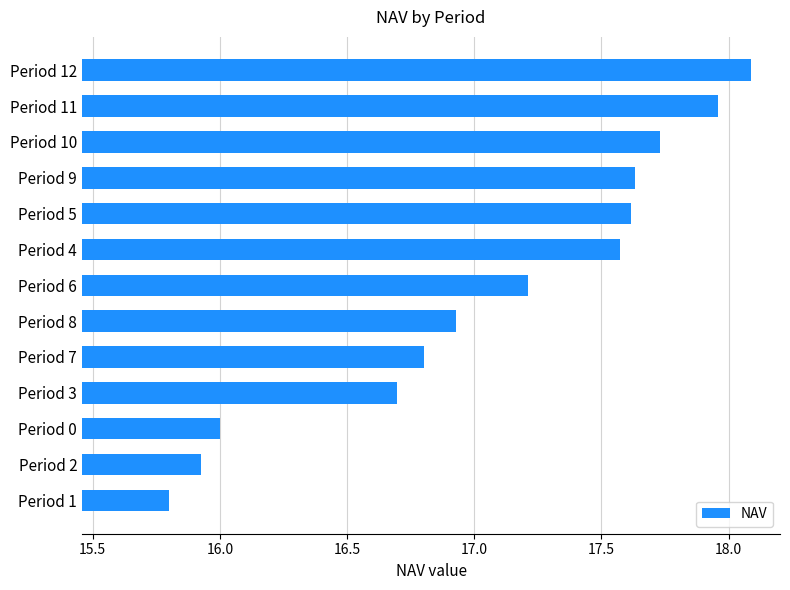

How many distinct data groups are displayed?

1